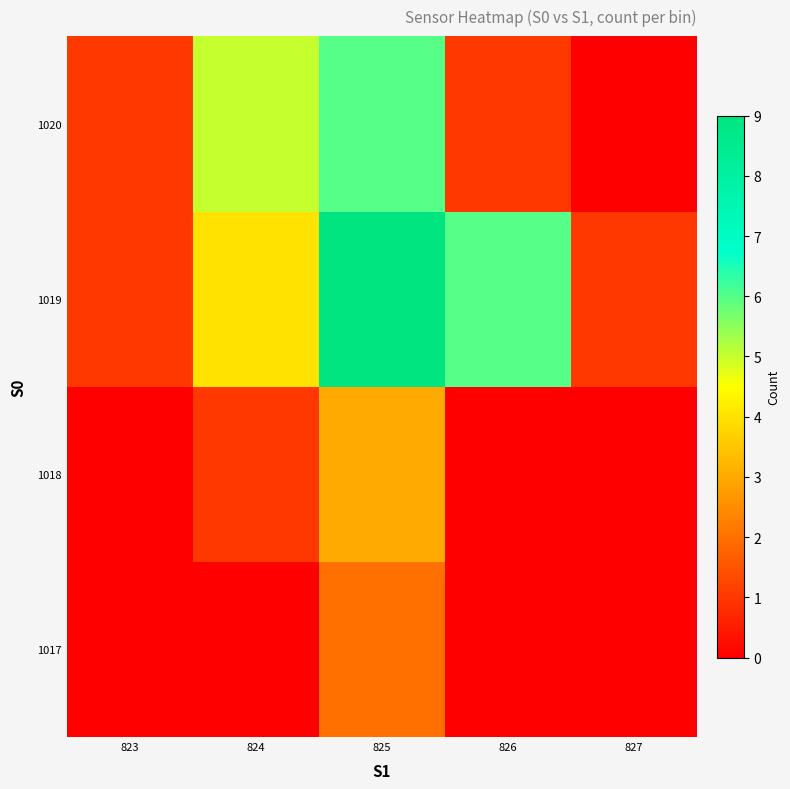

Rank the series by their maximum value, from highest to lowest.

1019, 1020, 1018, 1017